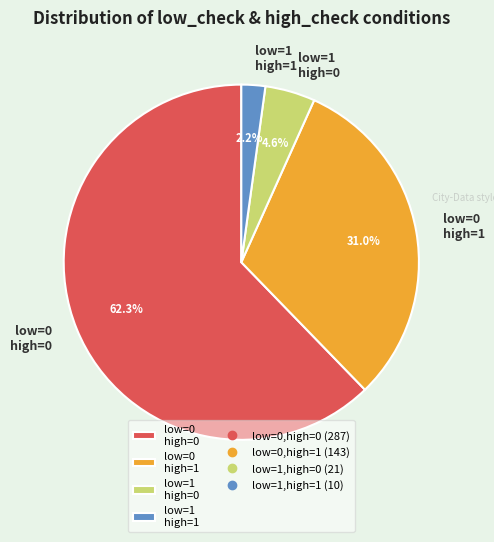

What is the ratio of the value at low=1 high=0 to the value at low=1 high=1?

2.1